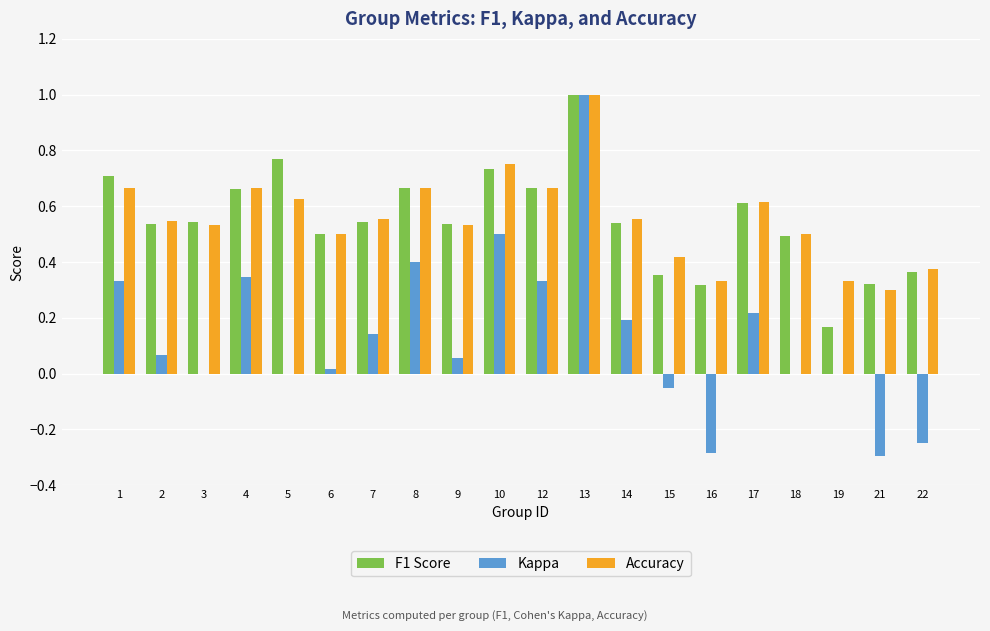

What is the sum of the Accuracy values at 12 and 2?

1.2